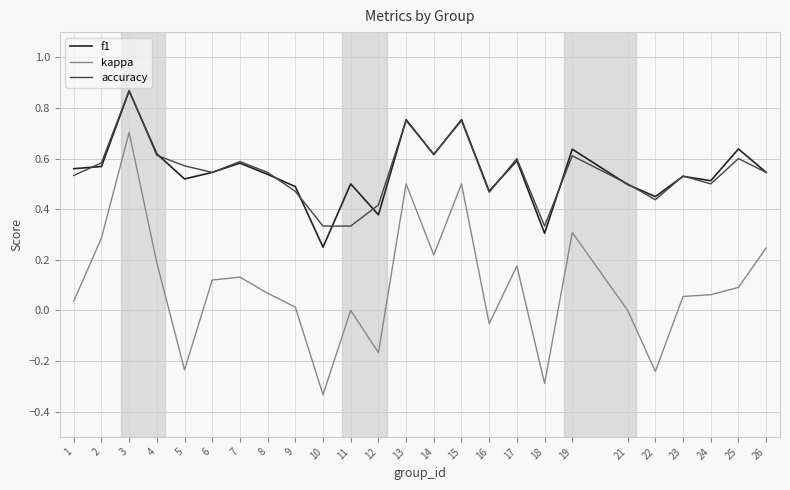

Which category has the lowest value across all series?

10